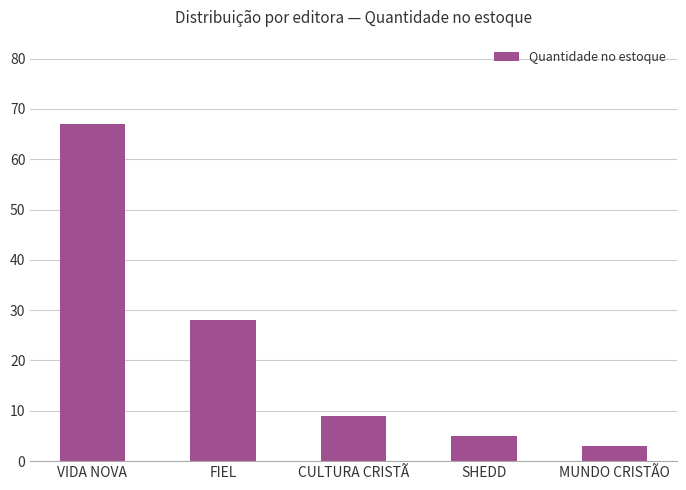

What is the change in value from CULTURA CRISTÃ to MUNDO CRISTÃO?

-6